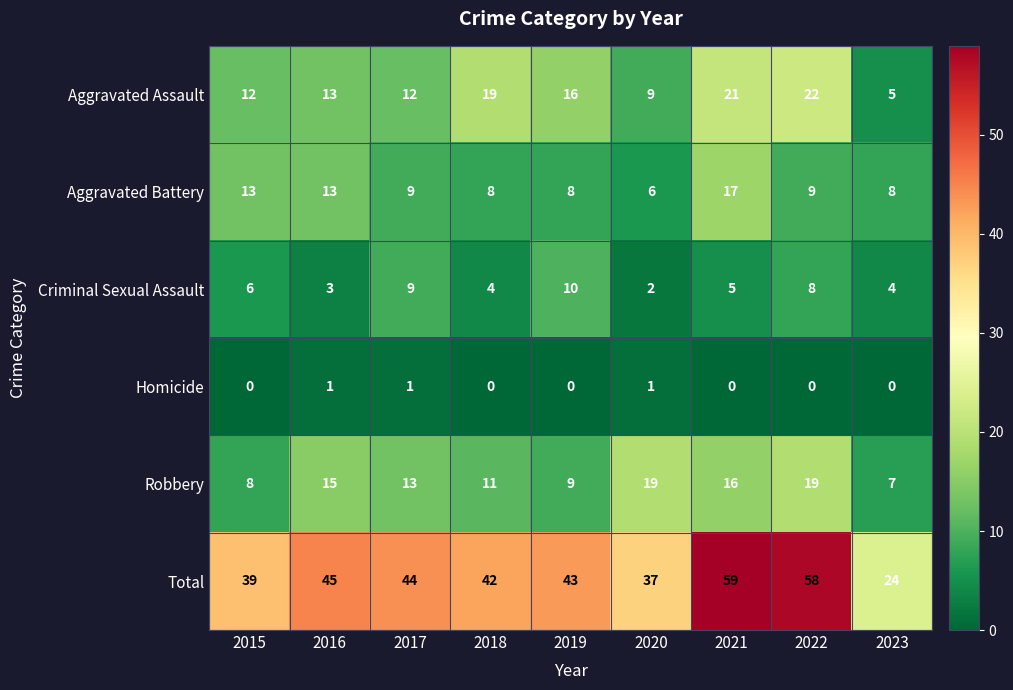

What is the difference between the maximum and minimum values in the Aggravated Battery series?

11